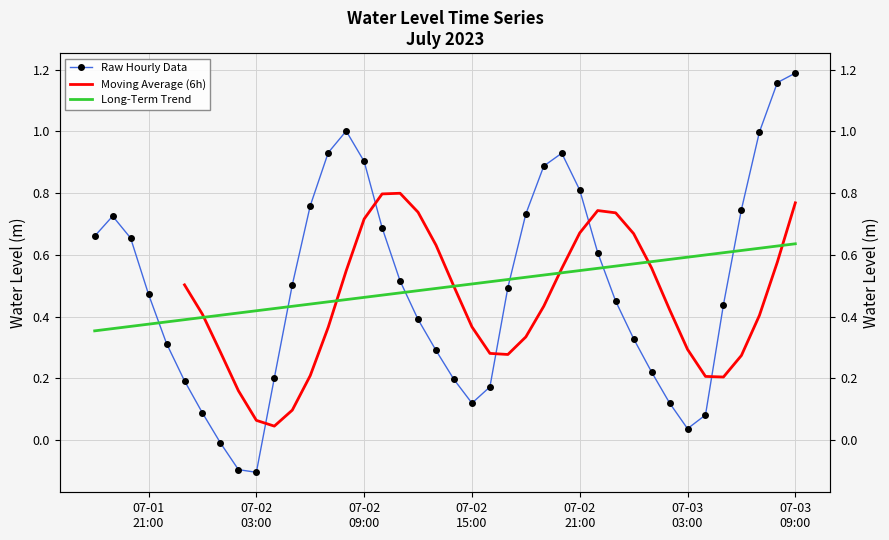

How many positive values are there?

37